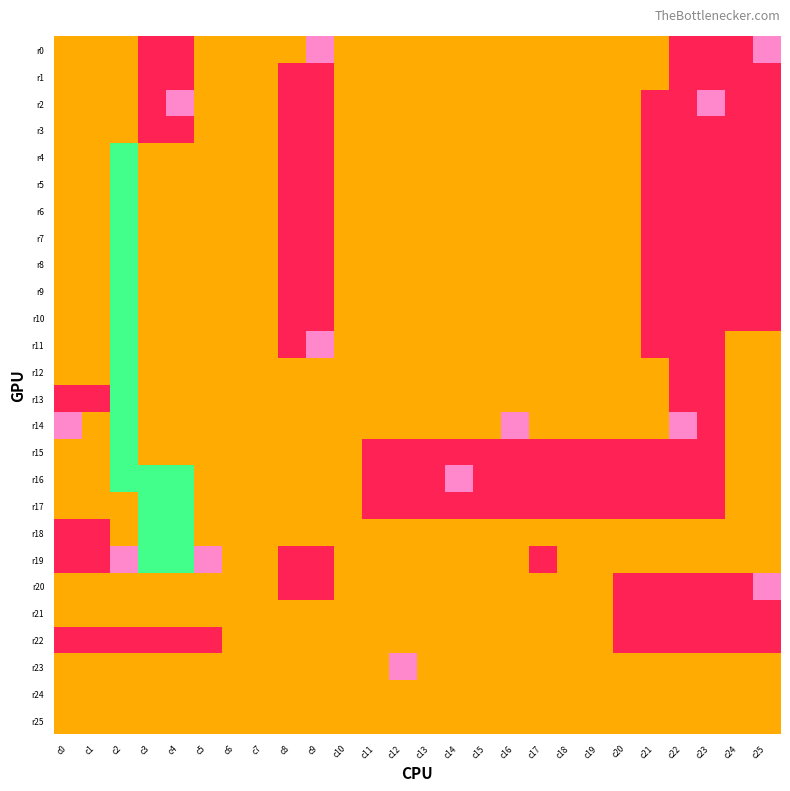

Reading left to right, extract all data points from this chart.

r0: c0=1	c1=1	c2=1	c3=0	c4=0	c5=1	c6=1	c7=1	c8=1	c9=3	c10=1	c11=1	c12=1	c13=1	c14=1	c15=1	c16=1	c17=1	c18=1	c19=1	c20=1	c21=1	c22=0	c23=0	c24=0	c25=3
r1: c0=1	c1=1	c2=1	c3=0	c4=0	c5=1	c6=1	c7=1	c8=0	c9=0	c10=1	c11=1	c12=1	c13=1	c14=1	c15=1	c16=1	c17=1	c18=1	c19=1	c20=1	c21=1	c22=0	c23=0	c24=0	c25=0
r2: c0=1	c1=1	c2=1	c3=0	c4=3	c5=1	c6=1	c7=1	c8=0	c9=0	c10=1	c11=1	c12=1	c13=1	c14=1	c15=1	c16=1	c17=1	c18=1	c19=1	c20=1	c21=0	c22=0	c23=3	c24=0	c25=0
r3: c0=1	c1=1	c2=1	c3=0	c4=0	c5=1	c6=1	c7=1	c8=0	c9=0	c10=1	c11=1	c12=1	c13=1	c14=1	c15=1	c16=1	c17=1	c18=1	c19=1	c20=1	c21=0	c22=0	c23=0	c24=0	c25=0
r4: c0=1	c1=1	c2=2	c3=1	c4=1	c5=1	c6=1	c7=1	c8=0	c9=0	c10=1	c11=1	c12=1	c13=1	c14=1	c15=1	c16=1	c17=1	c18=1	c19=1	c20=1	c21=0	c22=0	c23=0	c24=0	c25=0
r5: c0=1	c1=1	c2=2	c3=1	c4=1	c5=1	c6=1	c7=1	c8=0	c9=0	c10=1	c11=1	c12=1	c13=1	c14=1	c15=1	c16=1	c17=1	c18=1	c19=1	c20=1	c21=0	c22=0	c23=0	c24=0	c25=0
r6: c0=1	c1=1	c2=2	c3=1	c4=1	c5=1	c6=1	c7=1	c8=0	c9=0	c10=1	c11=1	c12=1	c13=1	c14=1	c15=1	c16=1	c17=1	c18=1	c19=1	c20=1	c21=0	c22=0	c23=0	c24=0	c25=0
r7: c0=1	c1=1	c2=2	c3=1	c4=1	c5=1	c6=1	c7=1	c8=0	c9=0	c10=1	c11=1	c12=1	c13=1	c14=1	c15=1	c16=1	c17=1	c18=1	c19=1	c20=1	c21=0	c22=0	c23=0	c24=0	c25=0
r8: c0=1	c1=1	c2=2	c3=1	c4=1	c5=1	c6=1	c7=1	c8=0	c9=0	c10=1	c11=1	c12=1	c13=1	c14=1	c15=1	c16=1	c17=1	c18=1	c19=1	c20=1	c21=0	c22=0	c23=0	c24=0	c25=0
r9: c0=1	c1=1	c2=2	c3=1	c4=1	c5=1	c6=1	c7=1	c8=0	c9=0	c10=1	c11=1	c12=1	c13=1	c14=1	c15=1	c16=1	c17=1	c18=1	c19=1	c20=1	c21=0	c22=0	c23=0	c24=0	c25=0
r10: c0=1	c1=1	c2=2	c3=1	c4=1	c5=1	c6=1	c7=1	c8=0	c9=0	c10=1	c11=1	c12=1	c13=1	c14=1	c15=1	c16=1	c17=1	c18=1	c19=1	c20=1	c21=0	c22=0	c23=0	c24=0	c25=0
r11: c0=1	c1=1	c2=2	c3=1	c4=1	c5=1	c6=1	c7=1	c8=0	c9=3	c10=1	c11=1	c12=1	c13=1	c14=1	c15=1	c16=1	c17=1	c18=1	c19=1	c20=1	c21=0	c22=0	c23=0	c24=1	c25=1
r12: c0=1	c1=1	c2=2	c3=1	c4=1	c5=1	c6=1	c7=1	c8=1	c9=1	c10=1	c11=1	c12=1	c13=1	c14=1	c15=1	c16=1	c17=1	c18=1	c19=1	c20=1	c21=1	c22=0	c23=0	c24=1	c25=1
r13: c0=0	c1=0	c2=2	c3=1	c4=1	c5=1	c6=1	c7=1	c8=1	c9=1	c10=1	c11=1	c12=1	c13=1	c14=1	c15=1	c16=1	c17=1	c18=1	c19=1	c20=1	c21=1	c22=0	c23=0	c24=1	c25=1
r14: c0=3	c1=1	c2=2	c3=1	c4=1	c5=1	c6=1	c7=1	c8=1	c9=1	c10=1	c11=1	c12=1	c13=1	c14=1	c15=1	c16=3	c17=1	c18=1	c19=1	c20=1	c21=1	c22=3	c23=0	c24=1	c25=1
r15: c0=1	c1=1	c2=2	c3=1	c4=1	c5=1	c6=1	c7=1	c8=1	c9=1	c10=1	c11=0	c12=0	c13=0	c14=0	c15=0	c16=0	c17=0	c18=0	c19=0	c20=0	c21=0	c22=0	c23=0	c24=1	c25=1
r16: c0=1	c1=1	c2=2	c3=2	c4=2	c5=1	c6=1	c7=1	c8=1	c9=1	c10=1	c11=0	c12=0	c13=0	c14=3	c15=0	c16=0	c17=0	c18=0	c19=0	c20=0	c21=0	c22=0	c23=0	c24=1	c25=1
r17: c0=1	c1=1	c2=1	c3=2	c4=2	c5=1	c6=1	c7=1	c8=1	c9=1	c10=1	c11=0	c12=0	c13=0	c14=0	c15=0	c16=0	c17=0	c18=0	c19=0	c20=0	c21=0	c22=0	c23=0	c24=1	c25=1
r18: c0=0	c1=0	c2=1	c3=2	c4=2	c5=1	c6=1	c7=1	c8=1	c9=1	c10=1	c11=1	c12=1	c13=1	c14=1	c15=1	c16=1	c17=1	c18=1	c19=1	c20=1	c21=1	c22=1	c23=1	c24=1	c25=1
r19: c0=0	c1=0	c2=3	c3=2	c4=2	c5=3	c6=1	c7=1	c8=0	c9=0	c10=1	c11=1	c12=1	c13=1	c14=1	c15=1	c16=1	c17=0	c18=1	c19=1	c20=1	c21=1	c22=1	c23=1	c24=1	c25=1
r20: c0=1	c1=1	c2=1	c3=1	c4=1	c5=1	c6=1	c7=1	c8=0	c9=0	c10=1	c11=1	c12=1	c13=1	c14=1	c15=1	c16=1	c17=1	c18=1	c19=1	c20=0	c21=0	c22=0	c23=0	c24=0	c25=3
r21: c0=1	c1=1	c2=1	c3=1	c4=1	c5=1	c6=1	c7=1	c8=1	c9=1	c10=1	c11=1	c12=1	c13=1	c14=1	c15=1	c16=1	c17=1	c18=1	c19=1	c20=0	c21=0	c22=0	c23=0	c24=0	c25=0
r22: c0=0	c1=0	c2=0	c3=0	c4=0	c5=0	c6=1	c7=1	c8=1	c9=1	c10=1	c11=1	c12=1	c13=1	c14=1	c15=1	c16=1	c17=1	c18=1	c19=1	c20=0	c21=0	c22=0	c23=0	c24=0	c25=0
r23: c0=1	c1=1	c2=1	c3=1	c4=1	c5=1	c6=1	c7=1	c8=1	c9=1	c10=1	c11=1	c12=3	c13=1	c14=1	c15=1	c16=1	c17=1	c18=1	c19=1	c20=1	c21=1	c22=1	c23=1	c24=1	c25=1
r24: c0=1	c1=1	c2=1	c3=1	c4=1	c5=1	c6=1	c7=1	c8=1	c9=1	c10=1	c11=1	c12=1	c13=1	c14=1	c15=1	c16=1	c17=1	c18=1	c19=1	c20=1	c21=1	c22=1	c23=1	c24=1	c25=1
r25: c0=1	c1=1	c2=1	c3=1	c4=1	c5=1	c6=1	c7=1	c8=1	c9=1	c10=1	c11=1	c12=1	c13=1	c14=1	c15=1	c16=1	c17=1	c18=1	c19=1	c20=1	c21=1	c22=1	c23=1	c24=1	c25=1